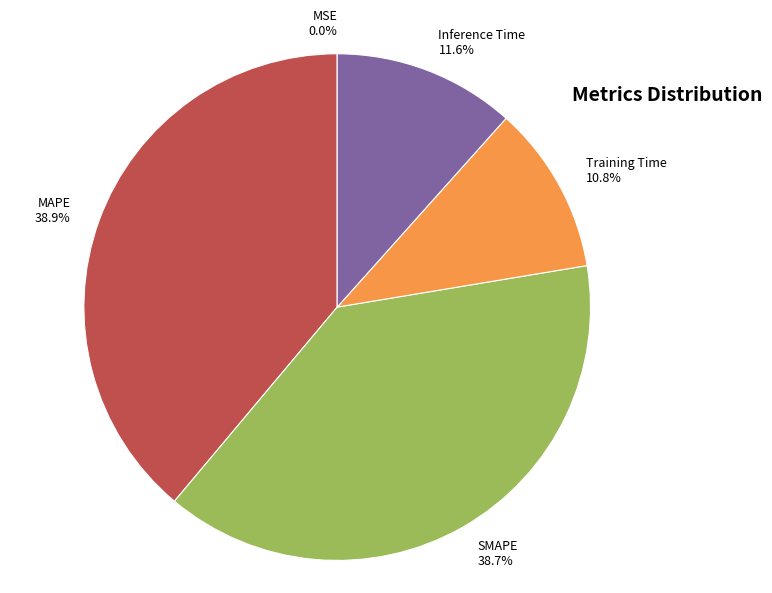

What percentage do MAPE and Inference Time together represent?

50.5%